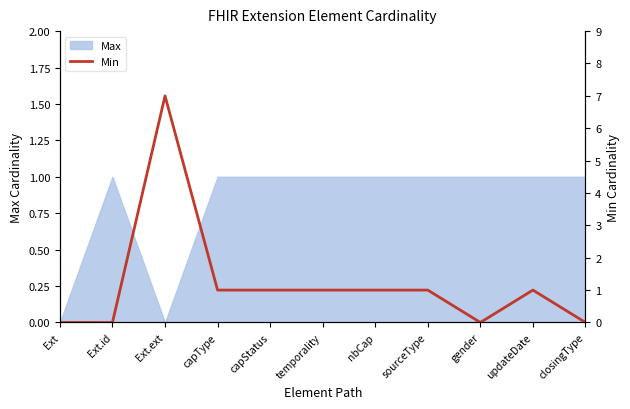

Where is the data nearest to the value 3?

capType